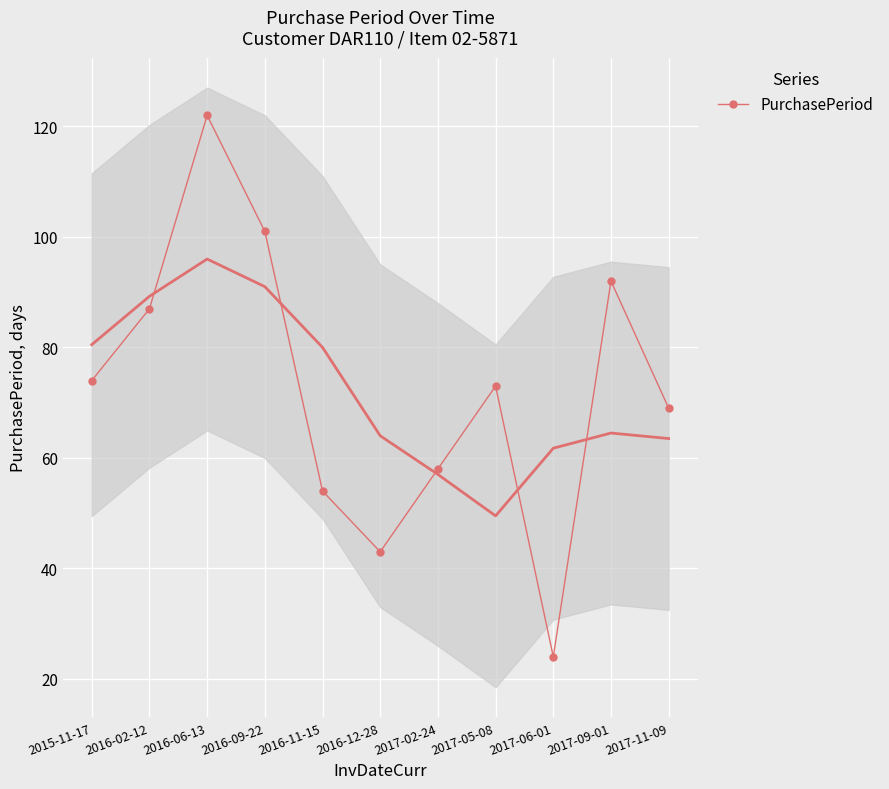

What is the greatest value displayed?

122